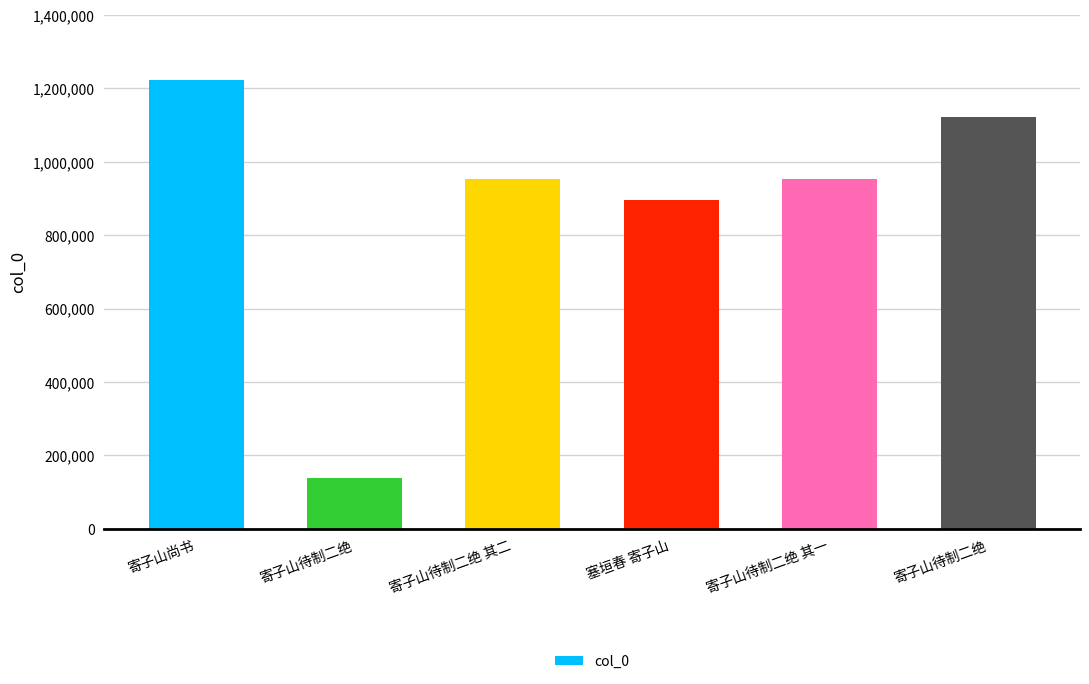

Reading right to left, what are all the values shown in this chart?

寄子山待制二绝=1121405	寄子山待制二绝 其一=953525	塞垣春 寄子山=895998	寄子山待制二绝 其二=953524	寄子山待制二绝=137677	寄子山尚书=1223731